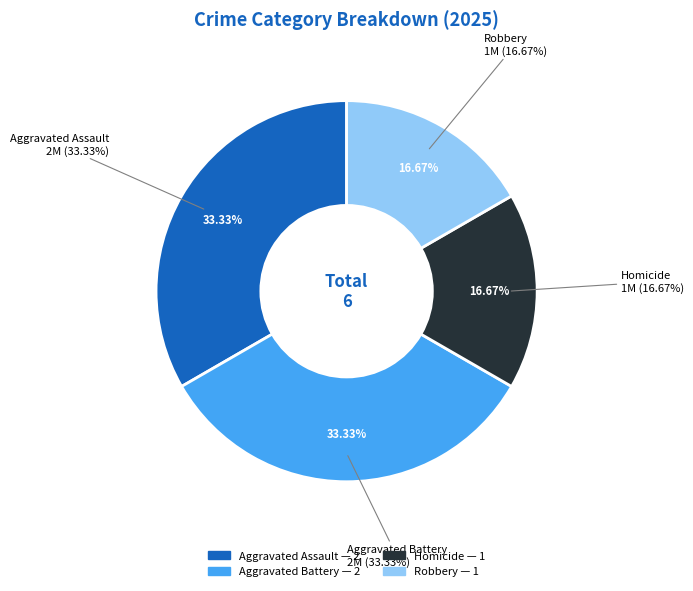

Between Aggravated Assault and Robbery, which is larger?

Aggravated Assault